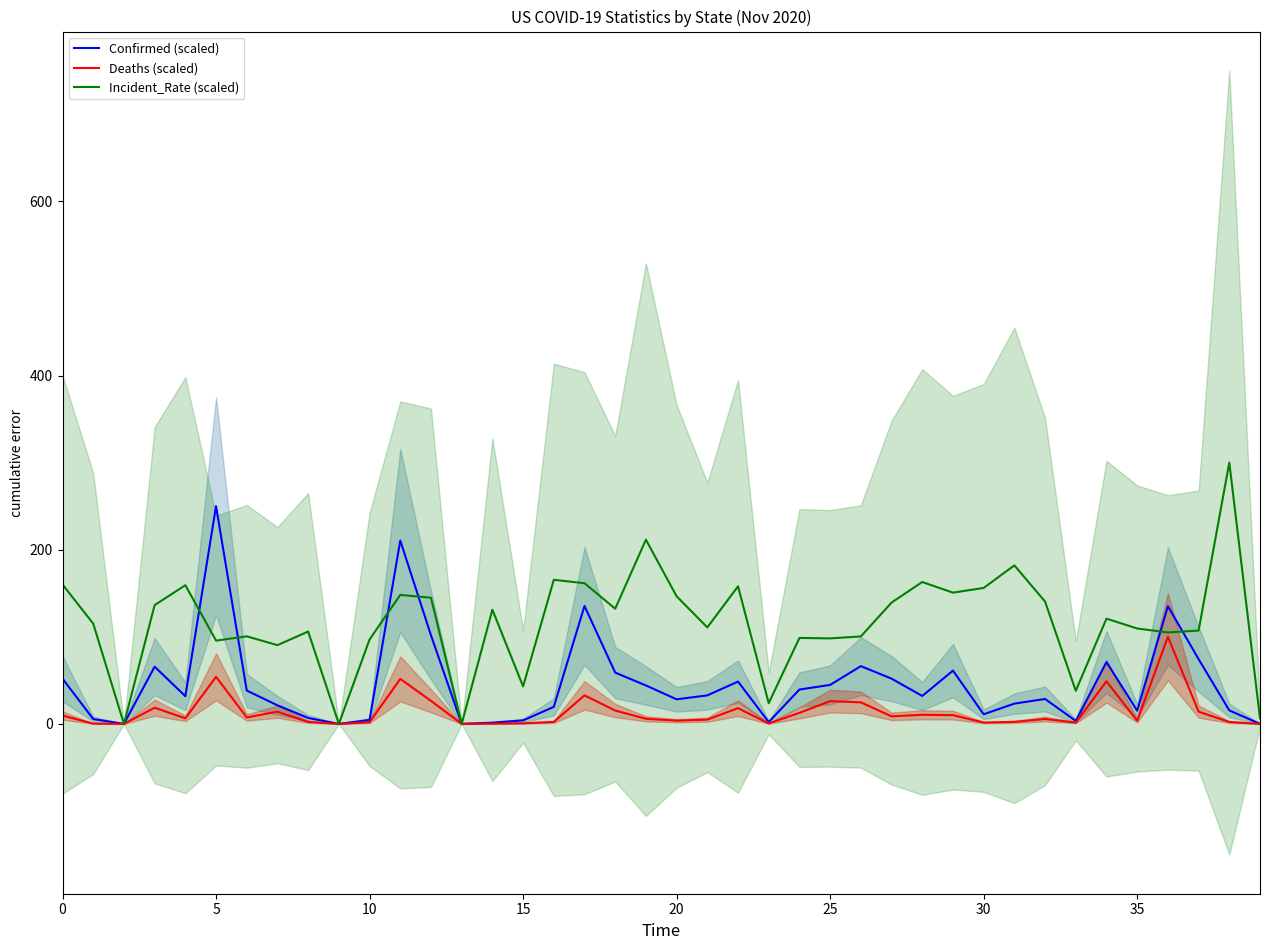

Between 9 and 13, which is larger?

13